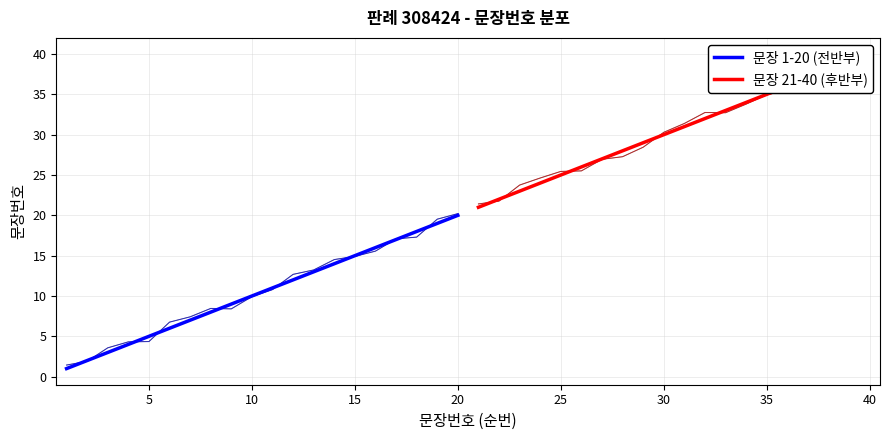

Reading left to right, list all the values displayed in this chart.

문장 1-20 (전반부): 1.0	2.0	3.0	4.0	5.0	6.0	7.0	8.0	9.0	10.0	11.0	12.0	13.0	14.0	15.0	16.0	17.0	18.0	19.0	20.0
문장 21-40 (후반부): 21.0	22.0	23.0	24.0	25.0	26.0	27.0	28.0	29.0	30.0	31.0	32.0	33.0	34.0	35.0	36.0	37.0	38.0	39.0	40.0